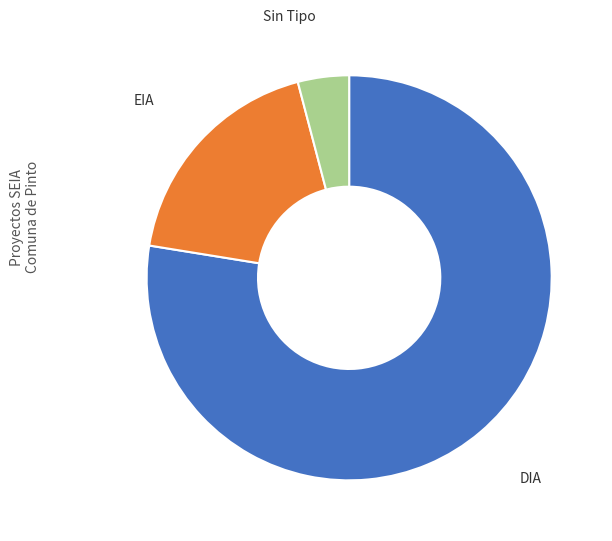

Between Sin Tipo and EIA, which is larger?

EIA